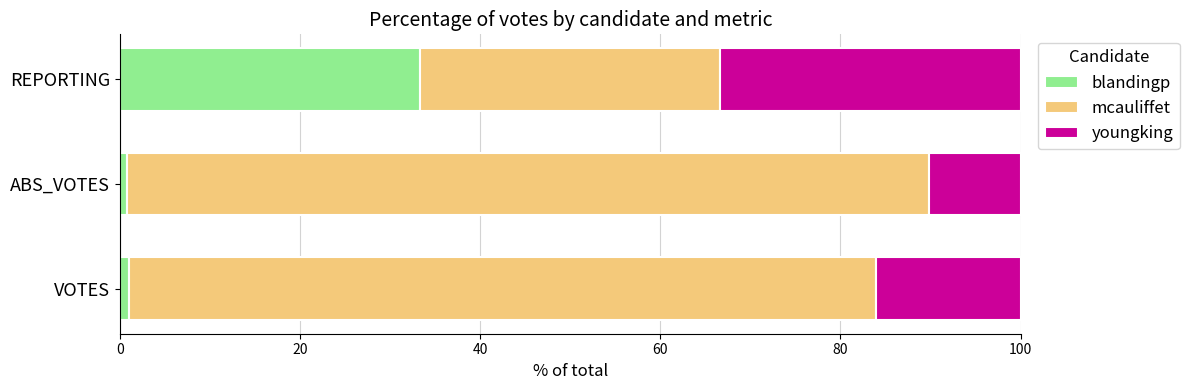

What is the difference between the maximum and minimum values in the blandingp series?

32.5